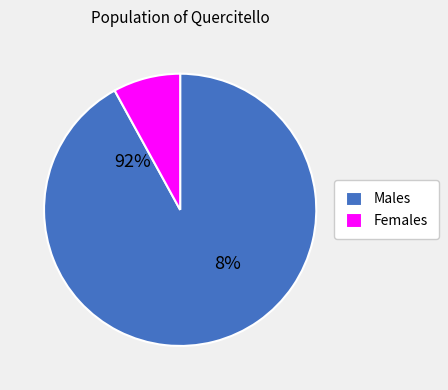

Does 09:02:08 account for over 50% of the chart?

No